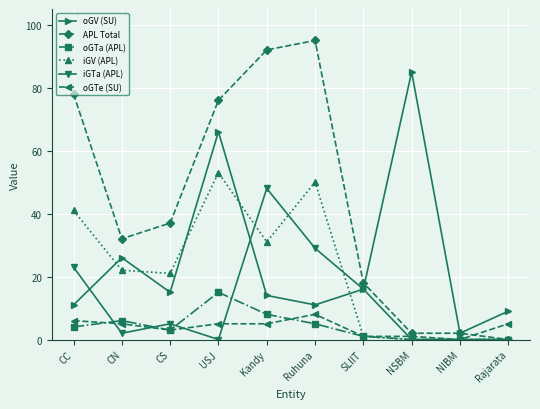

List the series in order of their peak value, highest first.

APL Total, oGV (SU), iGV (APL), iGTa (APL), oGTa (APL), oGTe (SU)